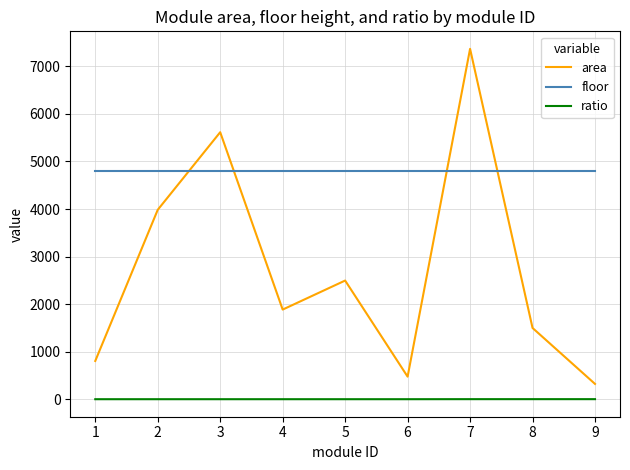

What is the difference between the area values at 3 and 6?

5139.6